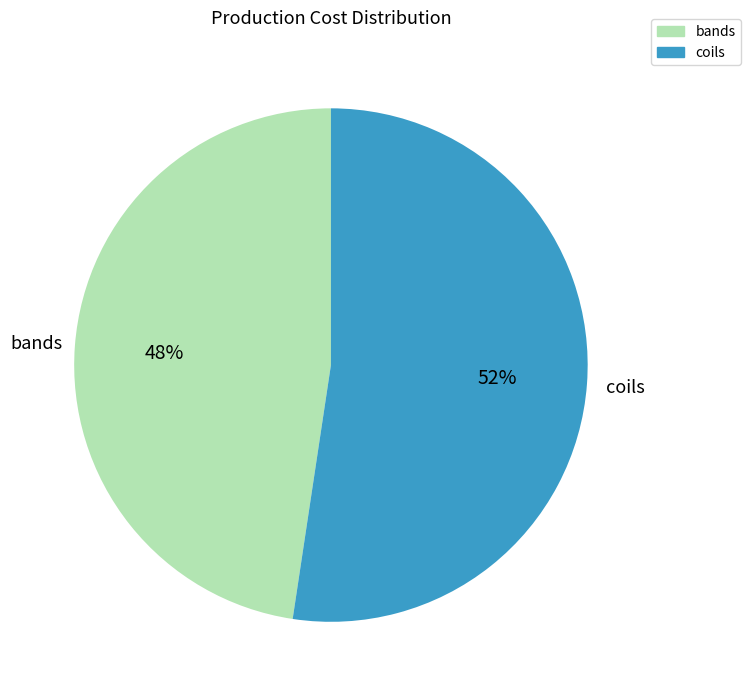

How many slices are in this pie chart?

2